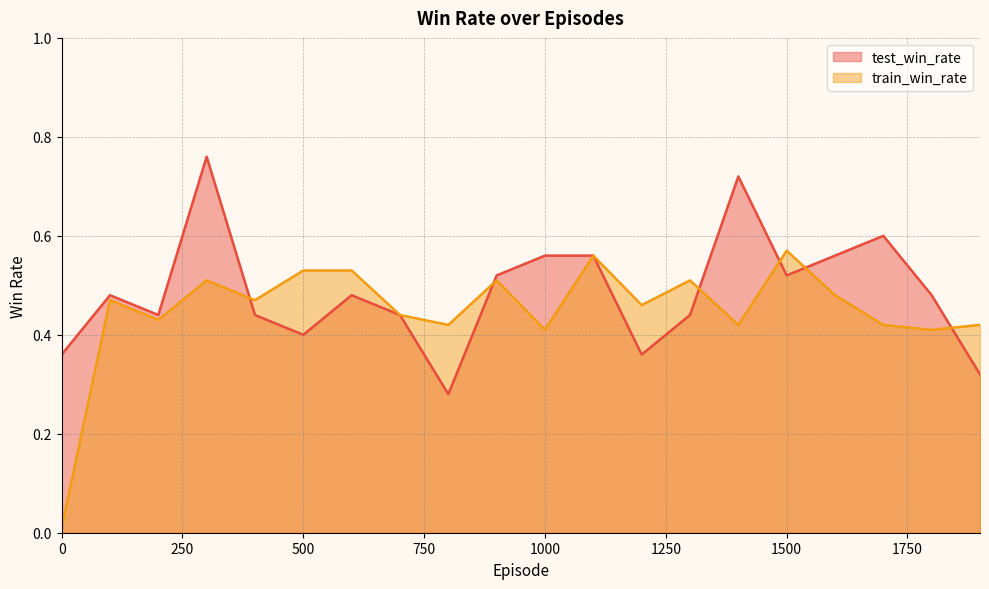

What is the difference between the test_win_rate values at 200 and 1000?

0.1